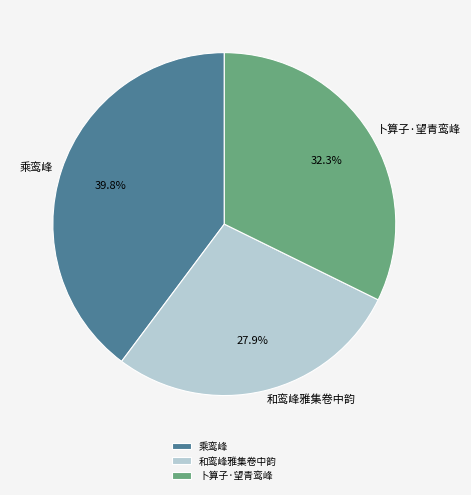

Rank the categories by value from lowest to highest.

和鸾峰雅集卷中韵, 卜算子·望青鸾峰, 乘鸾峰